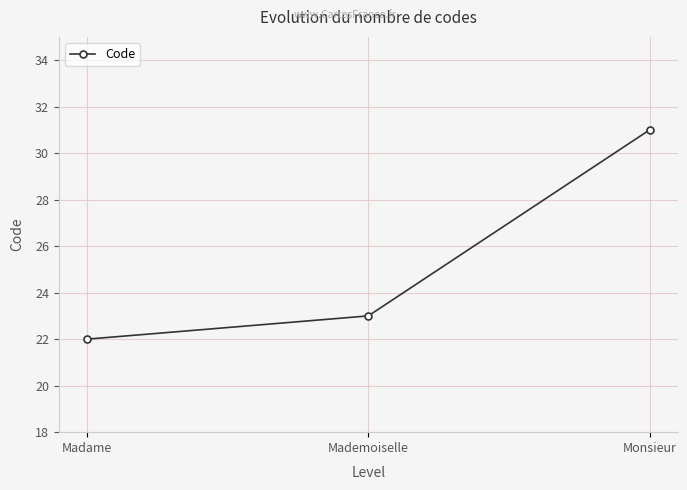

Reading left to right, what are all the values shown in this chart?

22	23	31